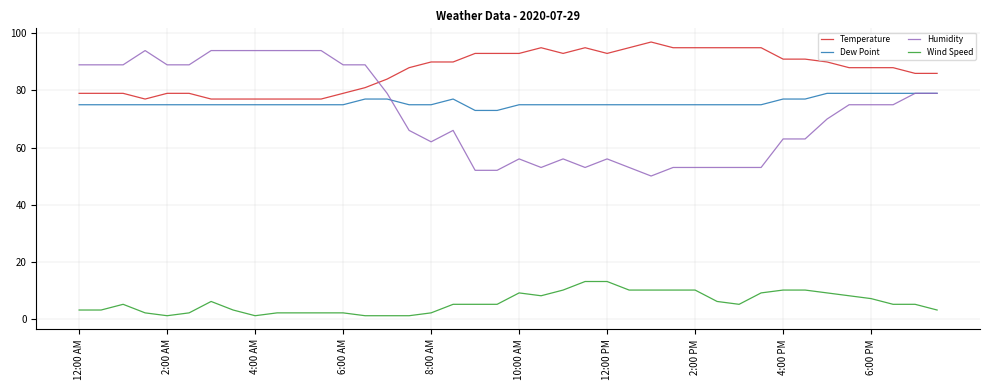

Which series has the largest range (max minus min)?

Humidity